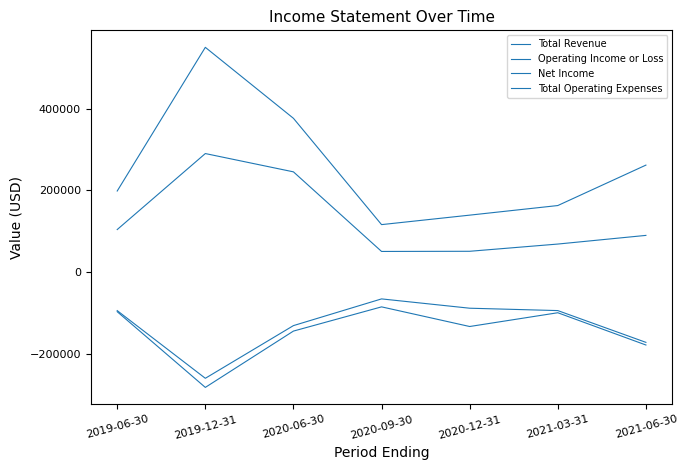

How many lines are shown in the chart?

4